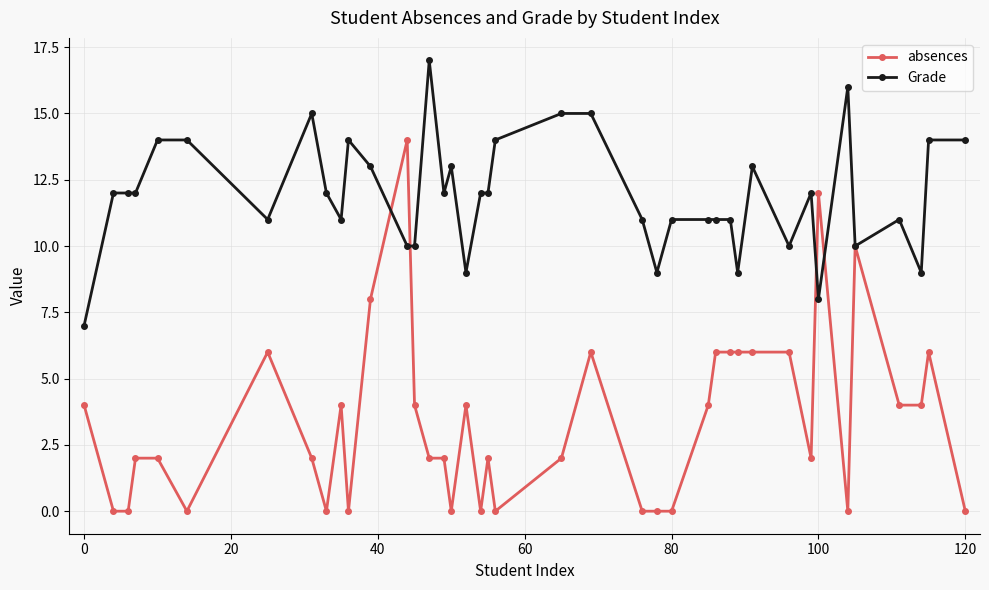

True or false: absences has more than 2 interior local peaks.

True